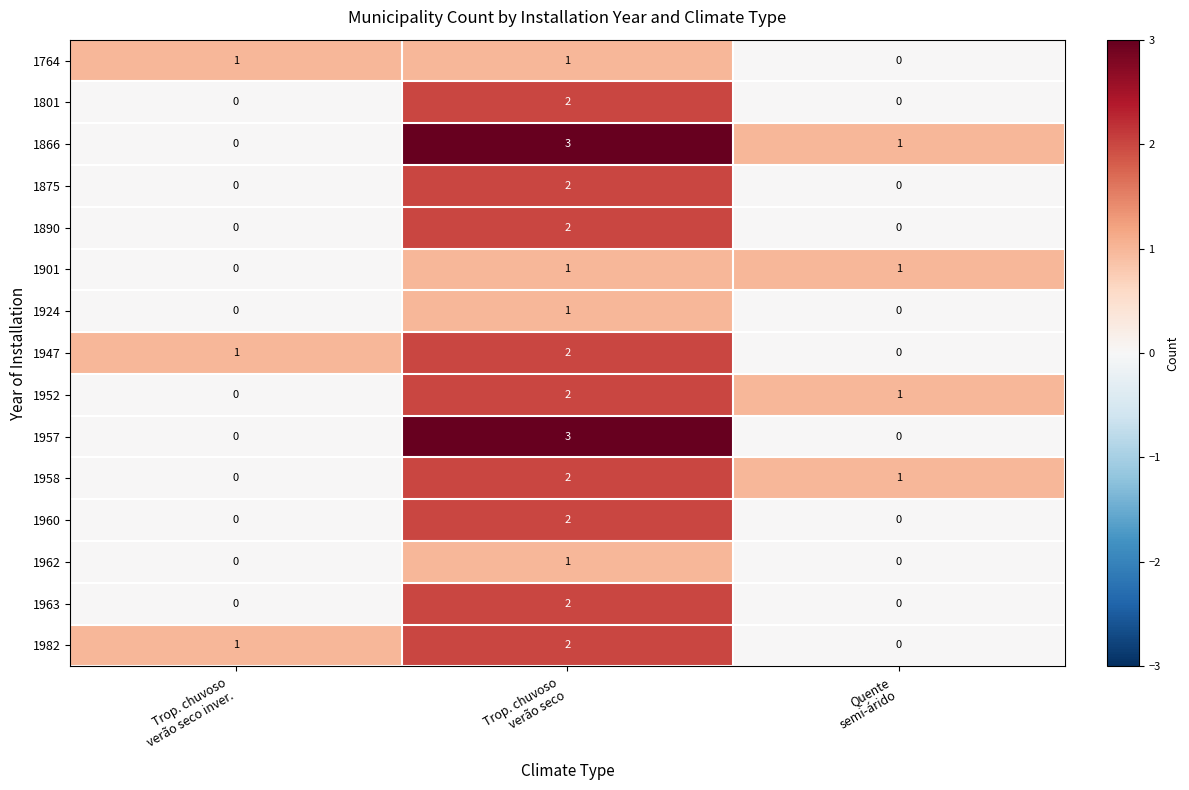

How many distinct data groups are displayed?

15